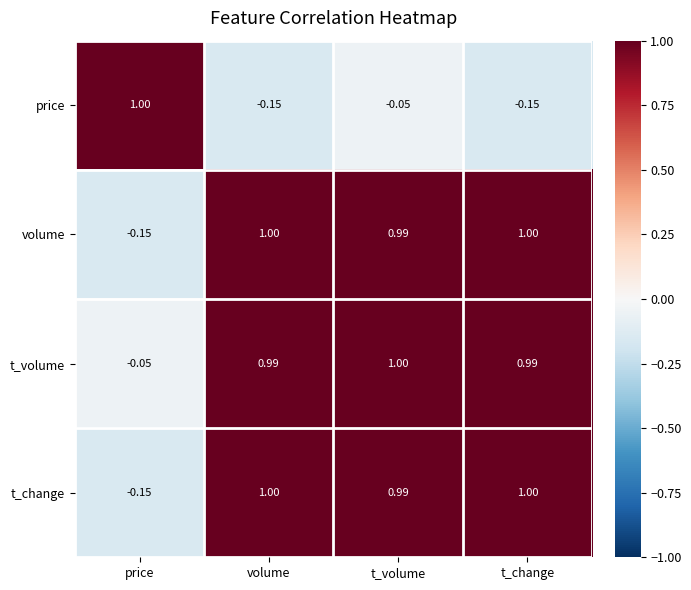

At which label does t_volume first exceed 0?

volume